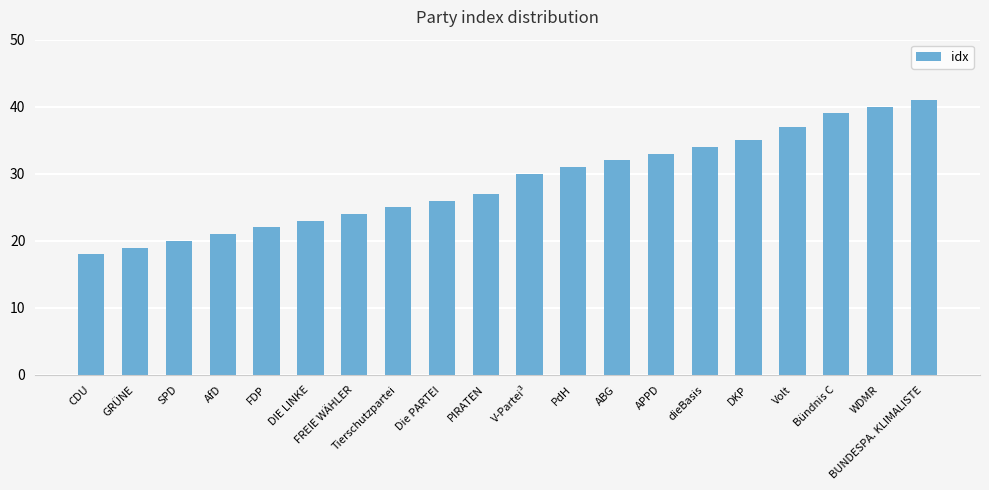

List the labels in order of value, smallest first.

CDU, GRÜNE, SPD, AfD, FDP, DIE LINKE, FREIE WÄHLER, Tierschutzpartei, Die PARTEI, PIRATEN, V-Partei³, PdH, ABG, APPD, dieBasis, DKP, Volt, Bündnis C, WDMR, BUNDESPA. KLIMALISTE